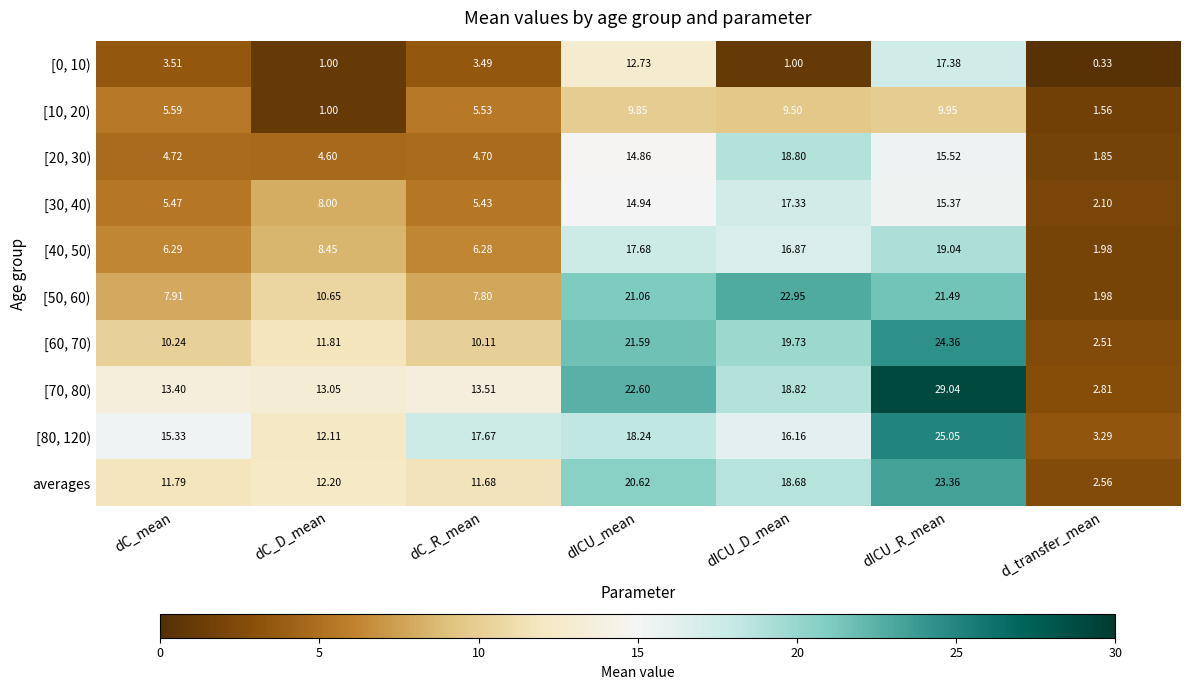

What is the total value across all series at dICU_D_mean?

159.8